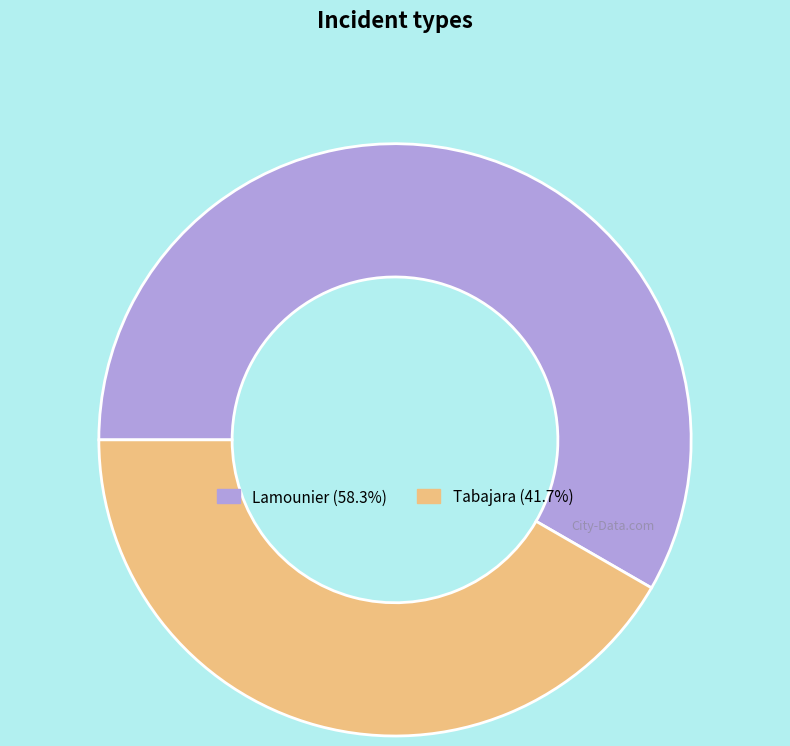

Count the number of slices in the pie.

2